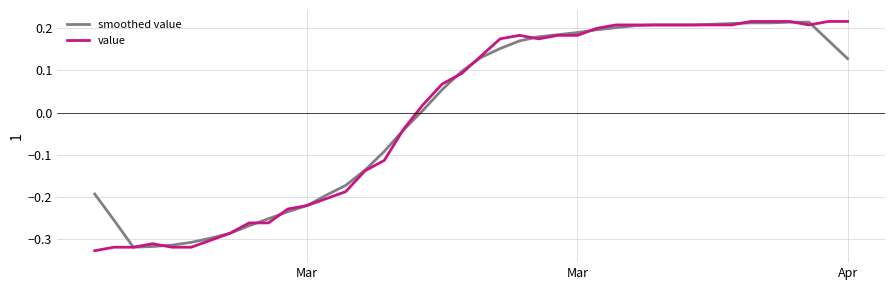

Which series has the largest range (max minus min)?

value